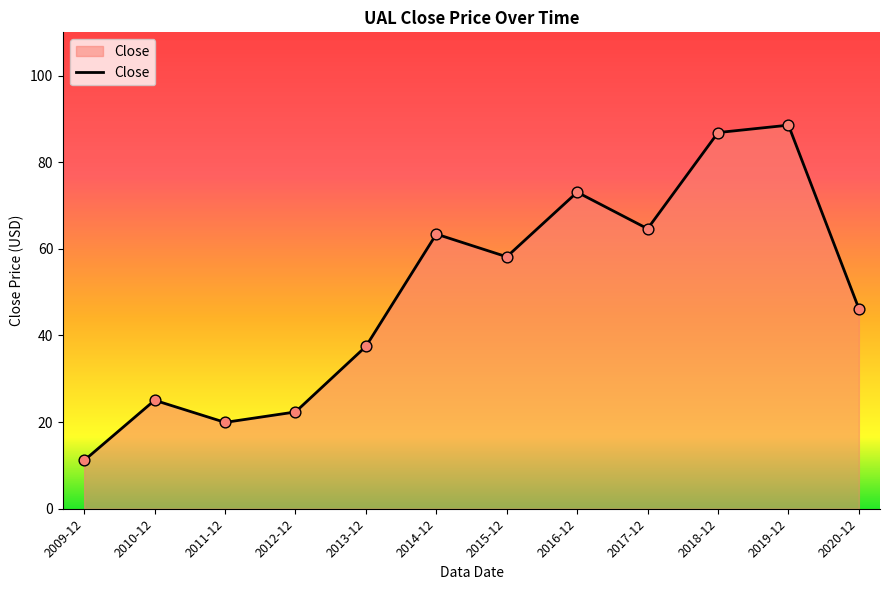

Between 2013-12 and 2012-12, which is larger?

2013-12